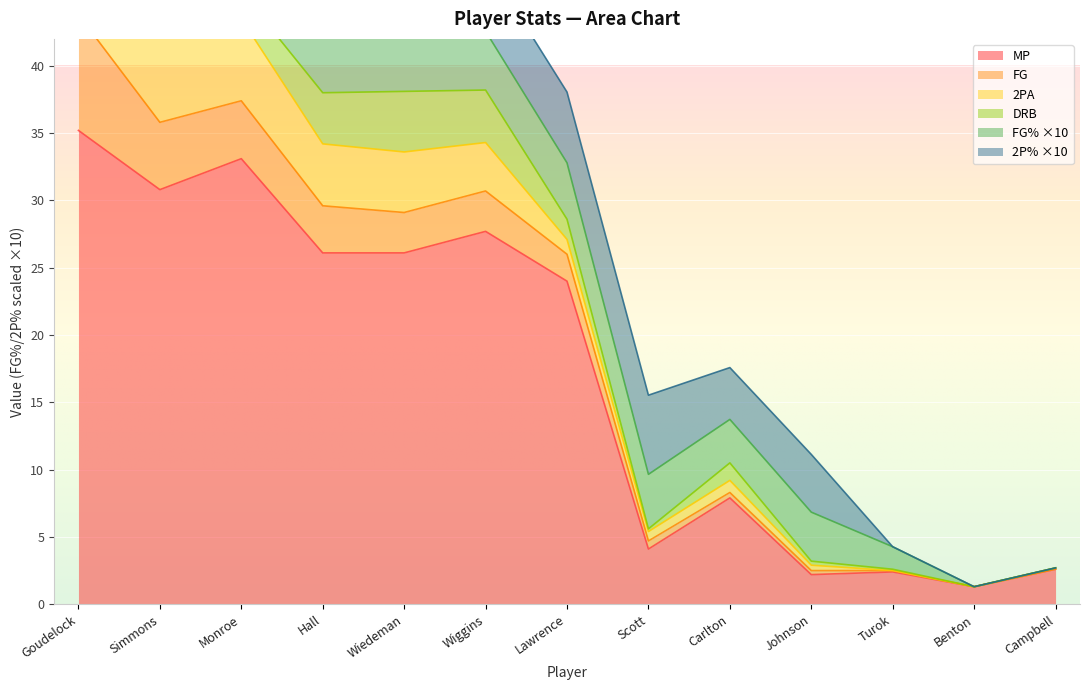

How many times do FG and DRB cross each other?

3